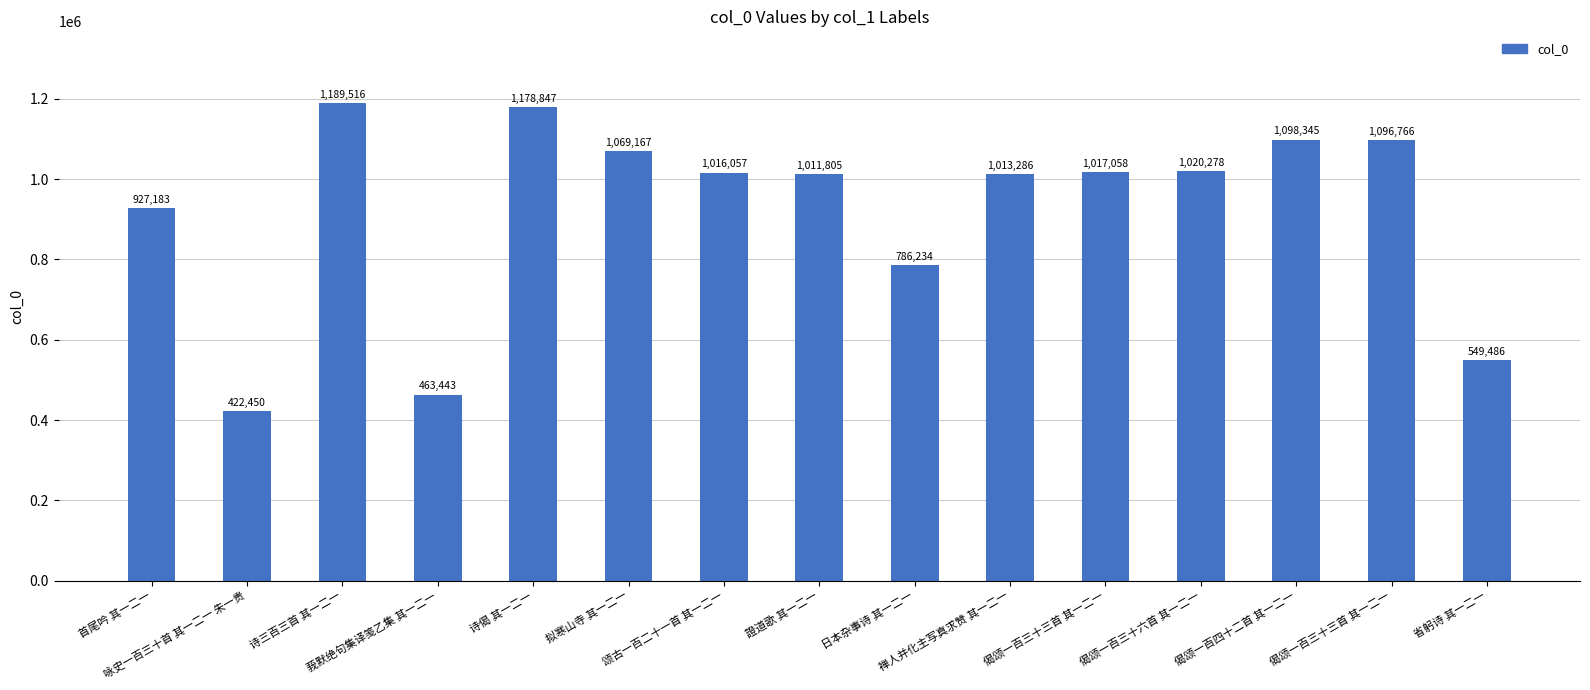

Where does the data first go above 1016057?

诗三百三首 其一二一